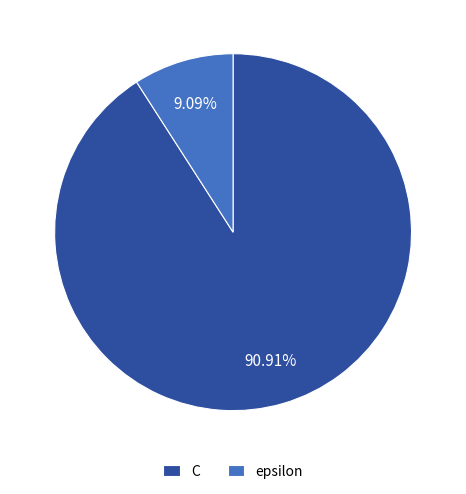

To the nearest percent, what portion does C represent?

91%